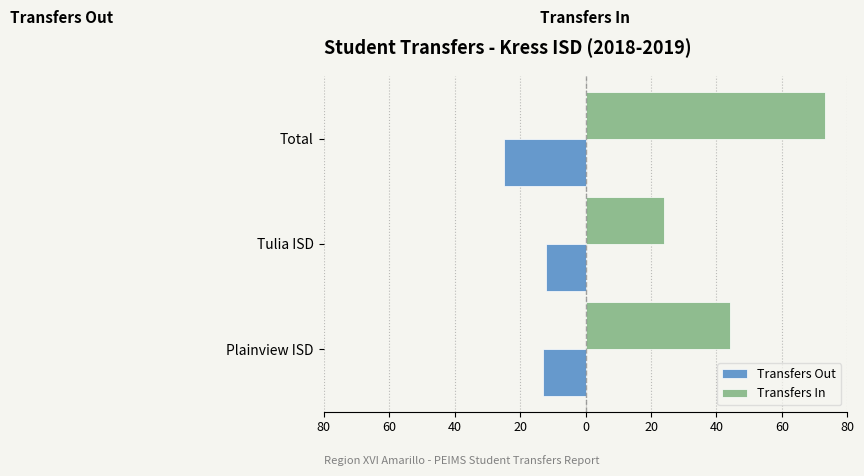

What are all the series names shown in the legend?

Transfers Out, Transfers In